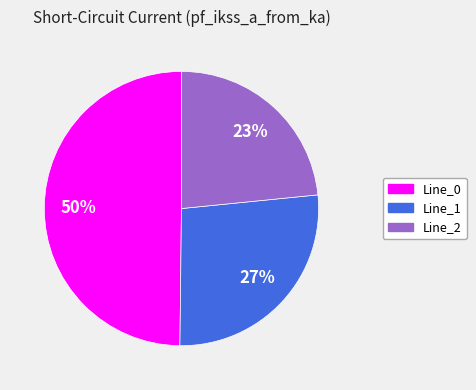

Does Line_0 represent more than half of the total?

No